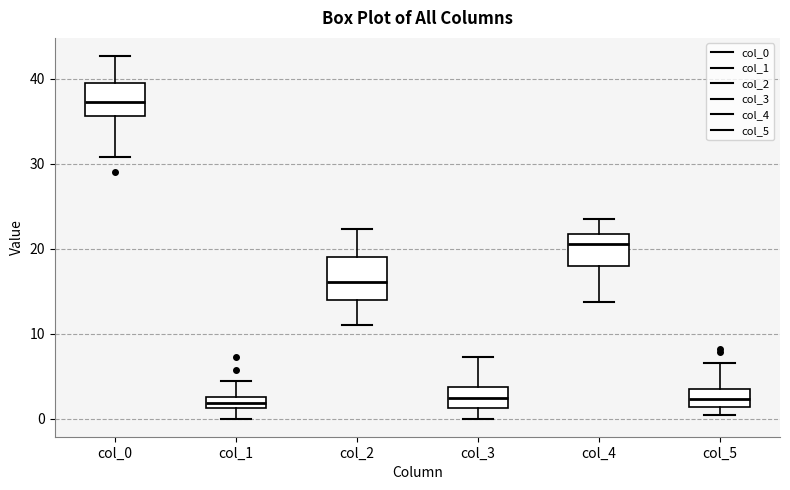

Comparing the boxes themselves (not the whiskers), which one is the tallest?

col_2